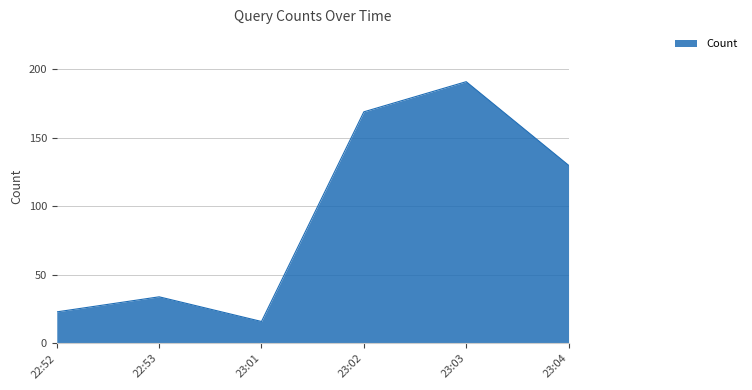

Approximately how many times larger is the value at 22:53 compared to 23:04?

0.3